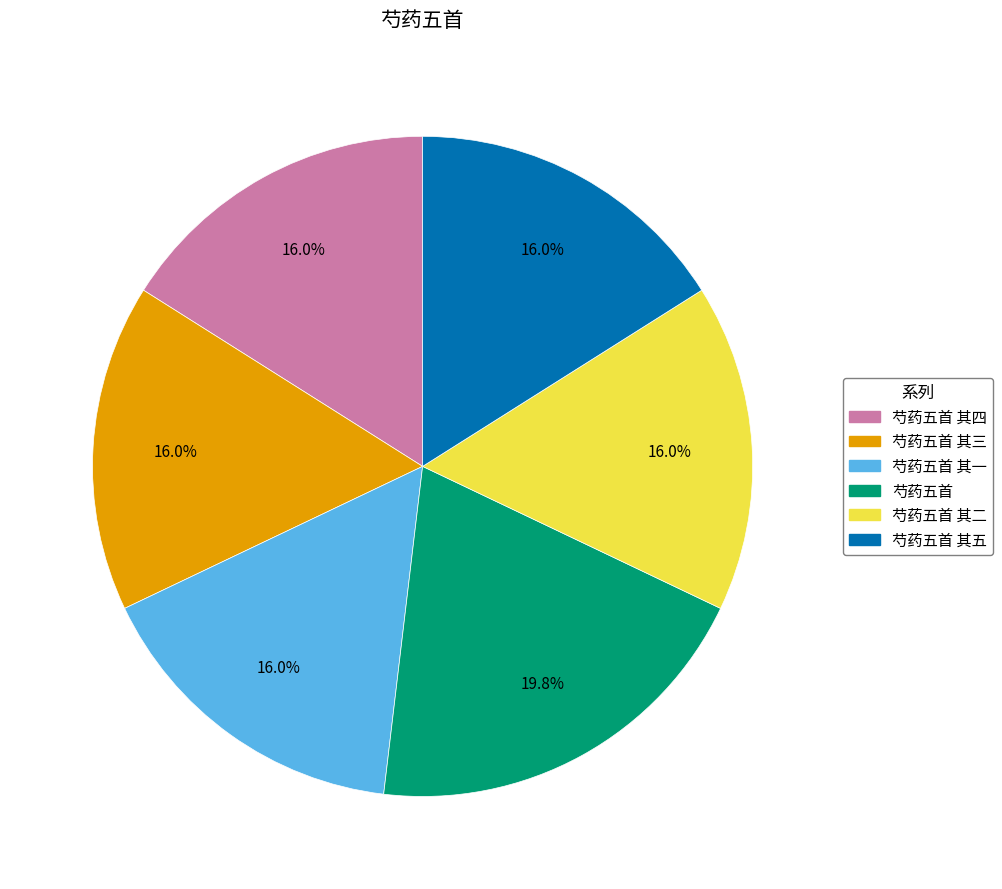

What percentage is the 芍药五首 其四 slice, to the nearest percent?

16%